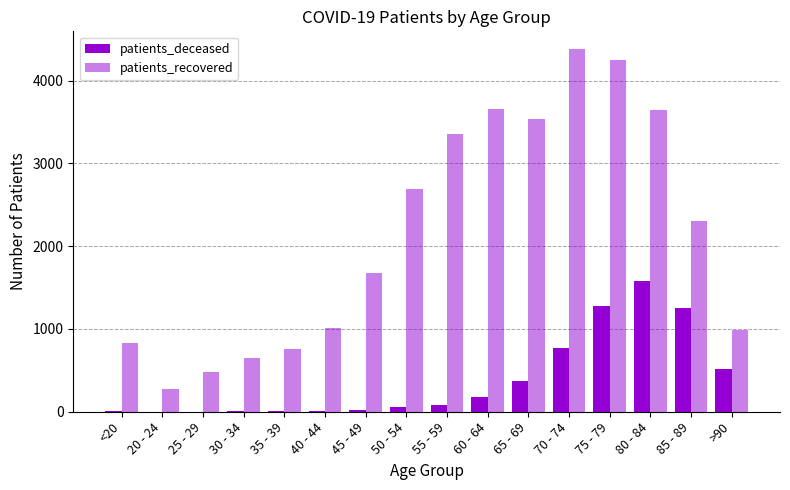

How many groups of bars are there?

16